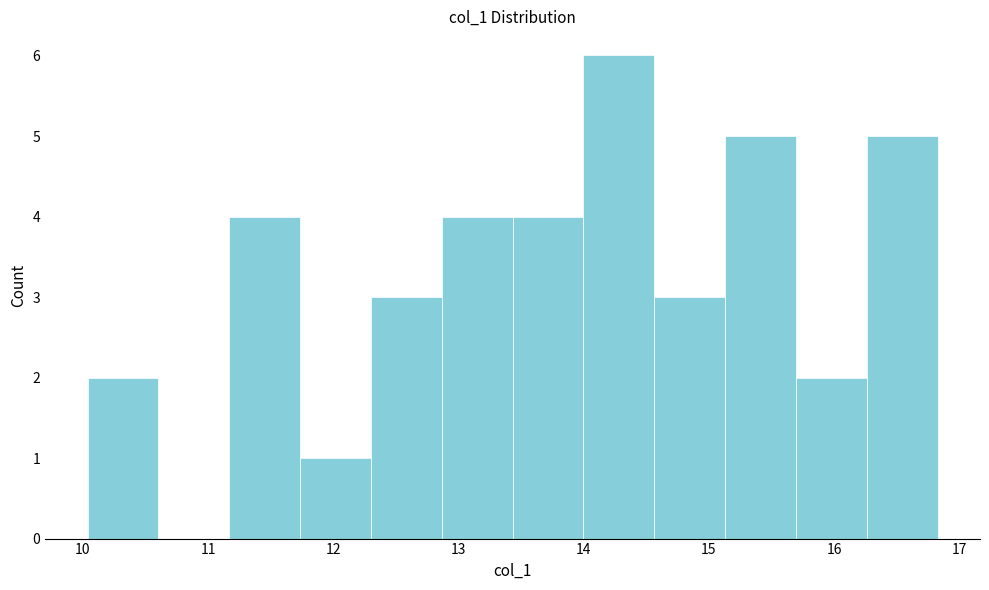

Reading left to right, transcribe this chart: for each bar, give the range it covers on the x-axis and its height. Neither the bar edges nor the heights are printed on the chart, so give them approximately, as read against the axes.

10.0 to 10.6: 2
10.6 to 11.2: 0
11.2 to 11.7: 4
11.7 to 12.3: 1
12.3 to 12.9: 3
12.9 to 13.4: 4
13.4 to 14.0: 4
14.0 to 14.6: 6
14.6 to 15.1: 3
15.1 to 15.7: 5
15.7 to 16.3: 2
16.3 to 16.8: 5